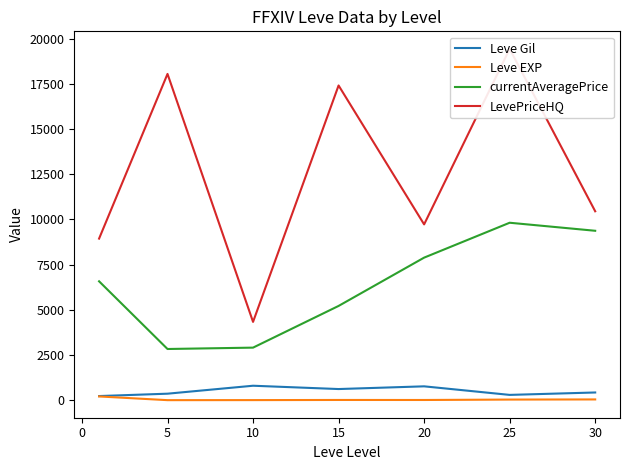

True or false: currentAveragePrice and Leve Gil intersect in this chart.

False